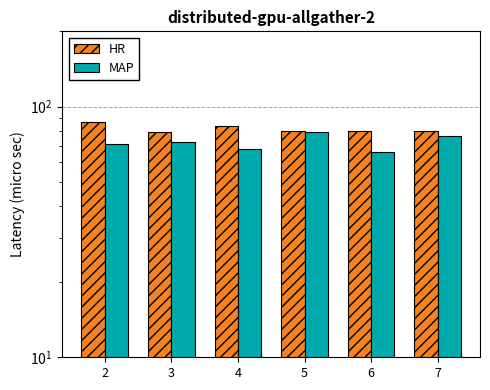

Which has a higher value, 7 or 4?

4